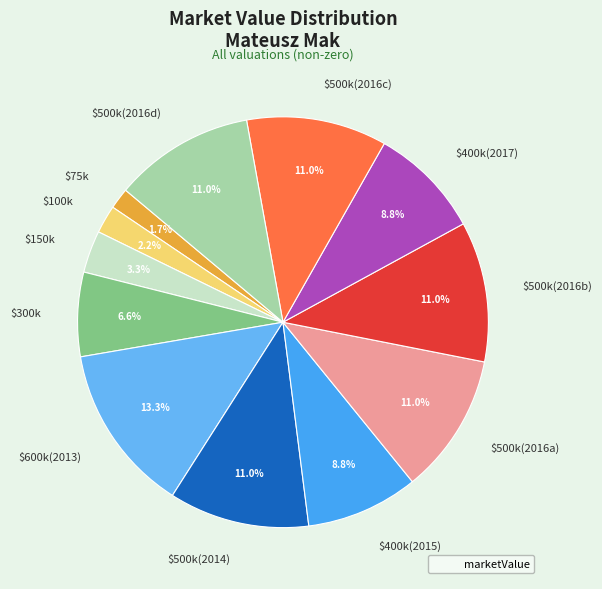

What percentage is NOT represented by $500k(2016d)?

89.0%